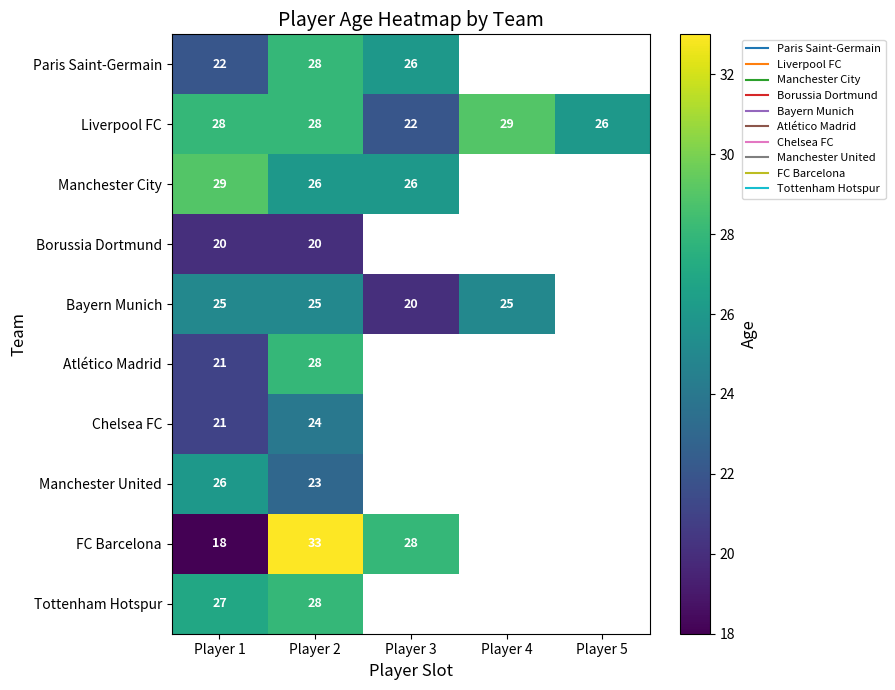

At which label is Manchester City closest to 27?

Player 2